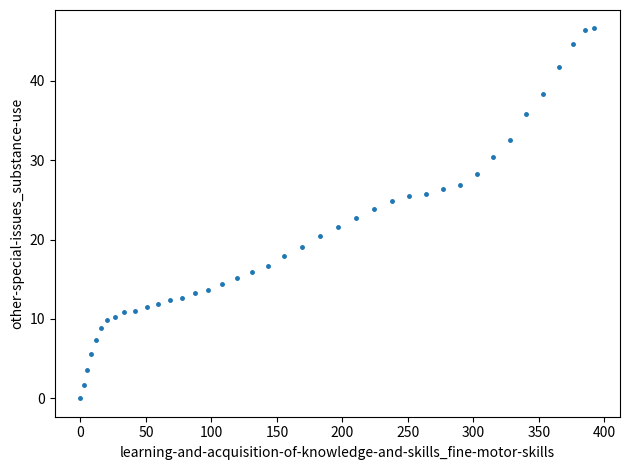

What is the range of X values (max minus min)?

392.3